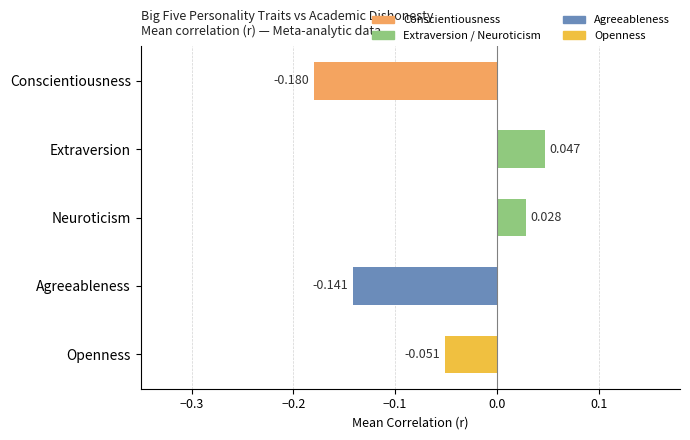

Rank the categories by value from highest to lowest.

Extraversion, Neuroticism, Openness, Agreeableness, Conscientiousness